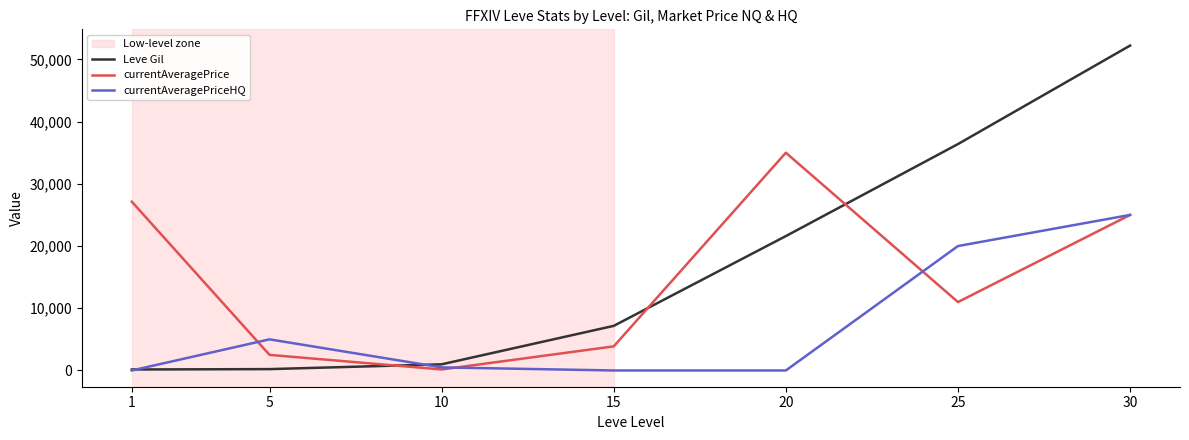

The value of currentAveragePrice at 1 is 9926.5. True or false?

False